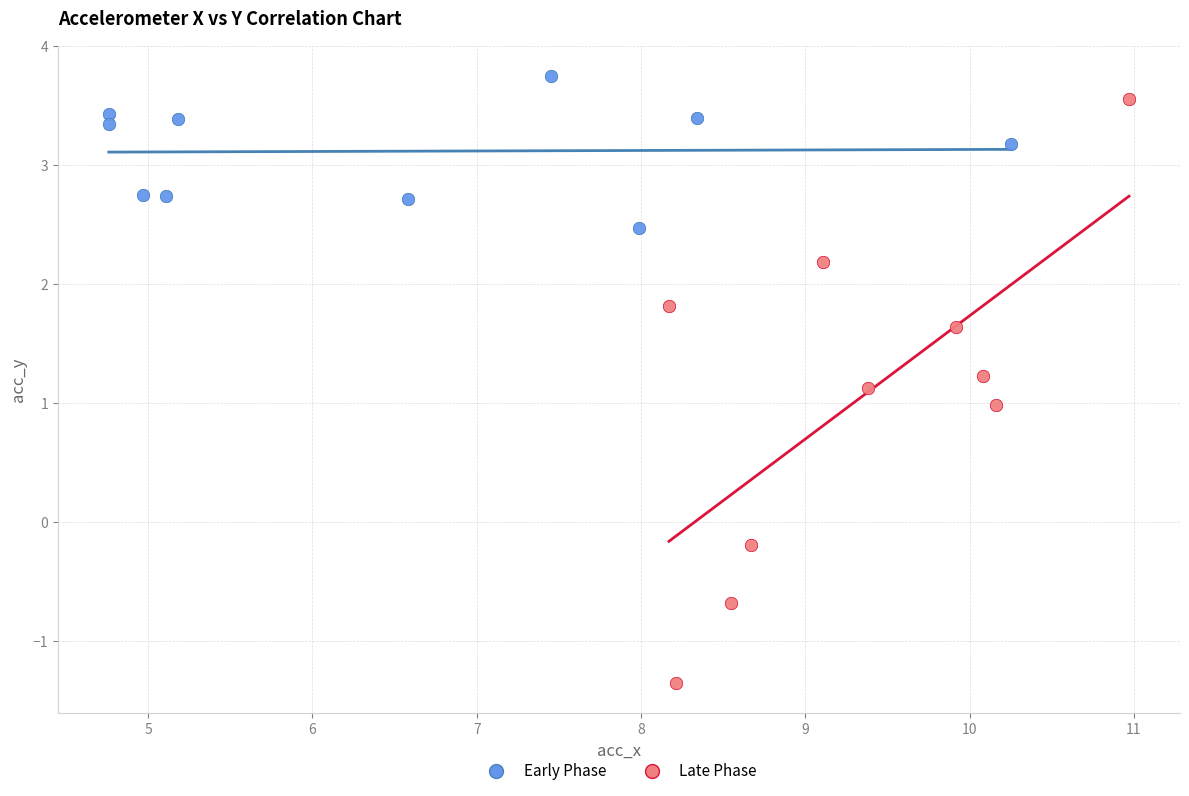

Which series has the widest spread of Y values?

Late Phase